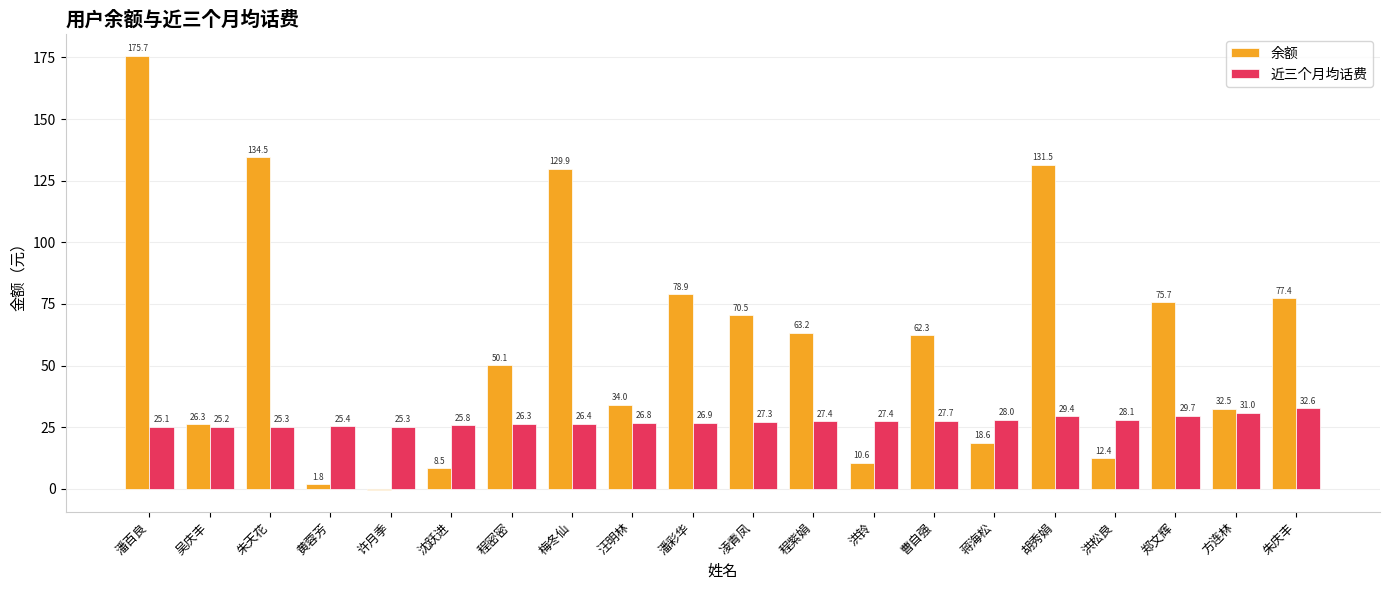

Which series has the largest total across all categories?

余额